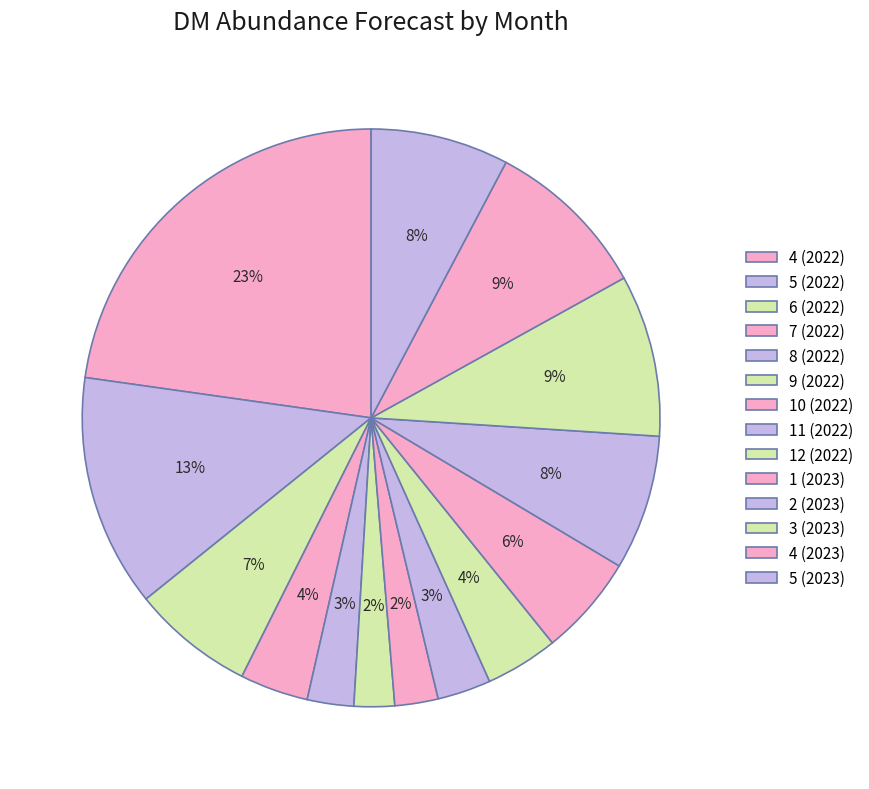

To the nearest percent, what is the difference between the largest and smallest slice percentages?

21%